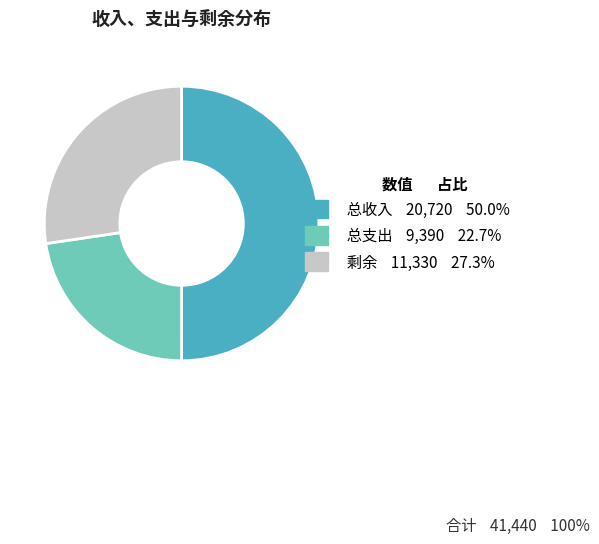

How many segments does this pie chart have?

3